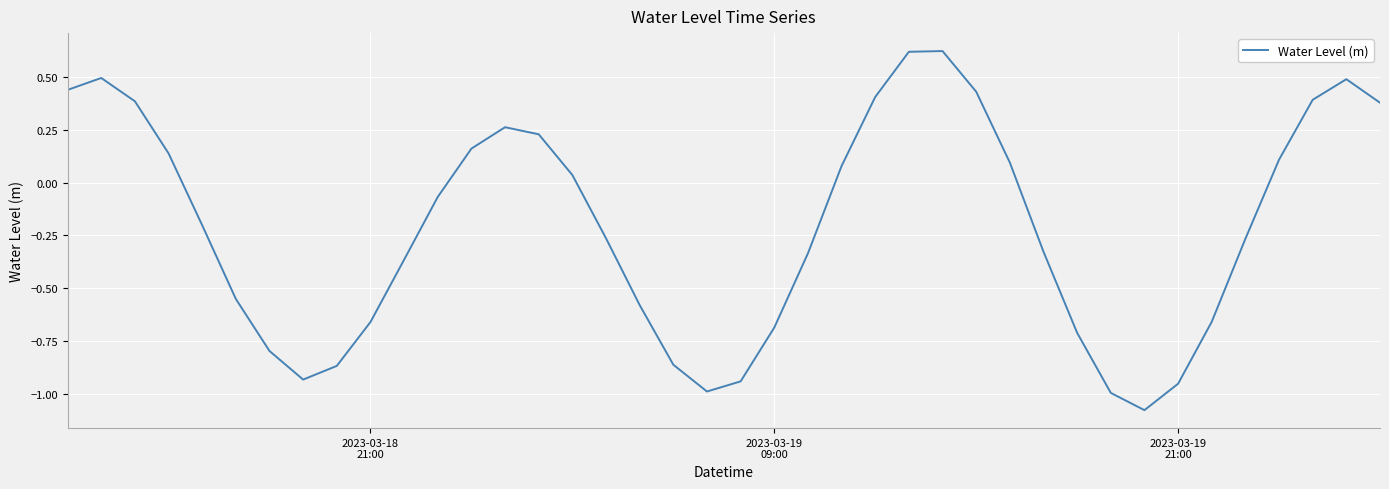

What is the difference between the maximum and minimum values?

1.7